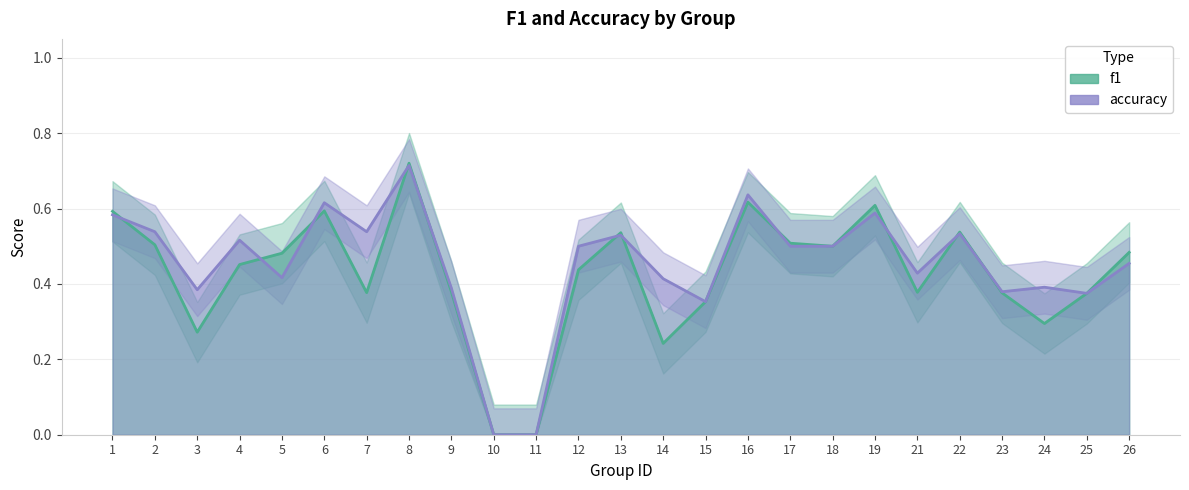

At which category is the sum across all series the highest?

8